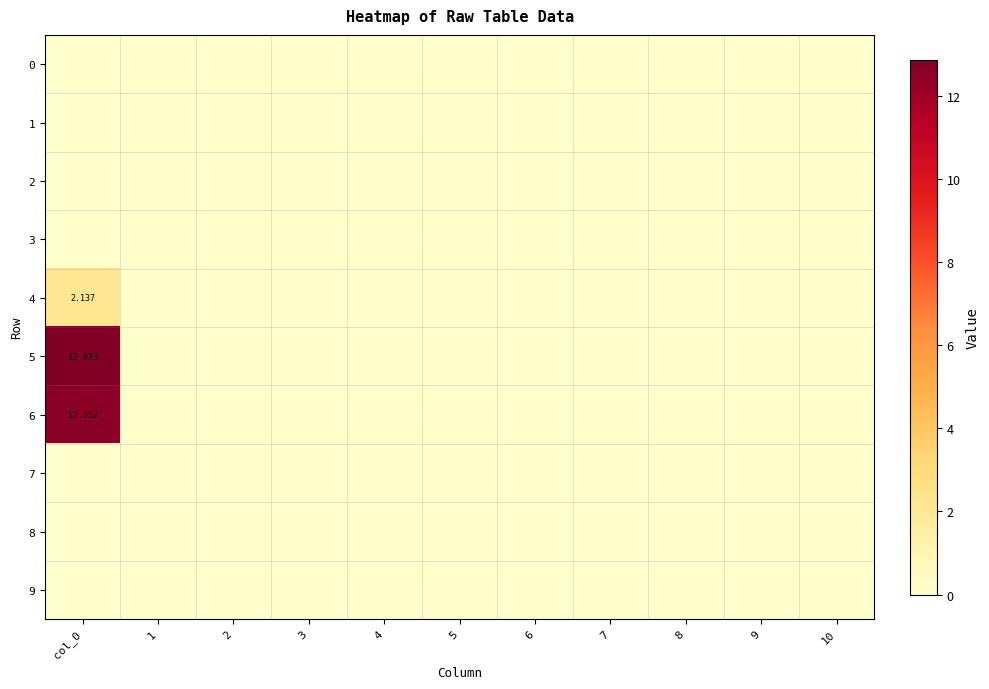

Between col_0 and 2, which series saw the biggest shift?

5